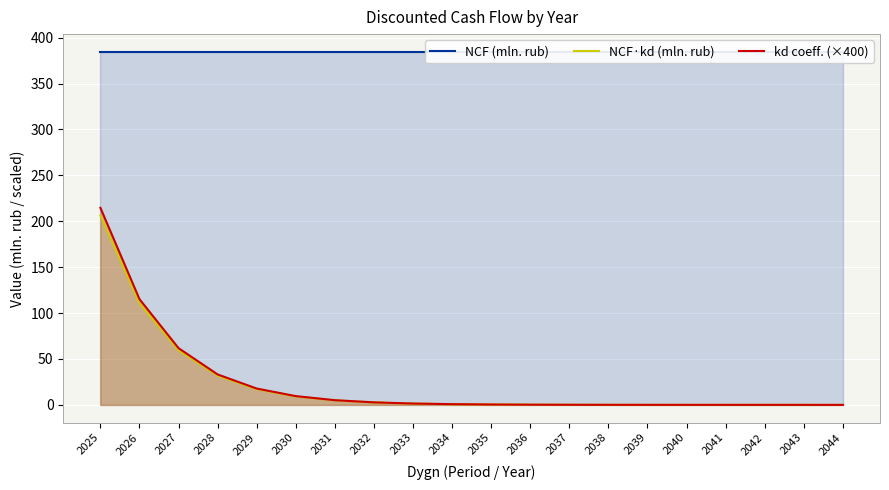

Rank the series by their maximum value, from highest to lowest.

NCF (mln. rub), kd coeff. (×400), NCF·kd (mln. rub)